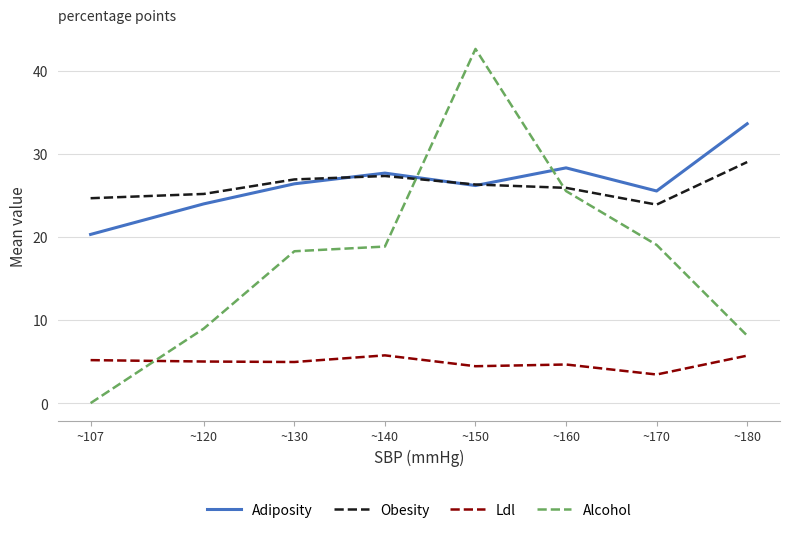

Which category has the highest value across all series?

~150